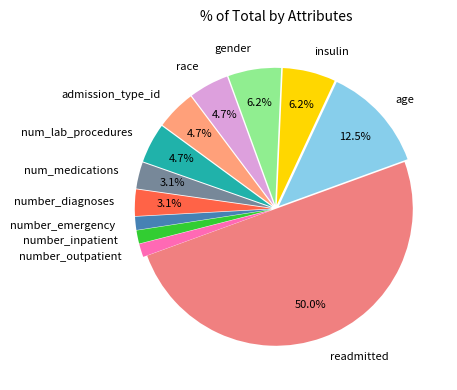

Do number_diagnoses and number_emergency together represent more than half of the pie?

No